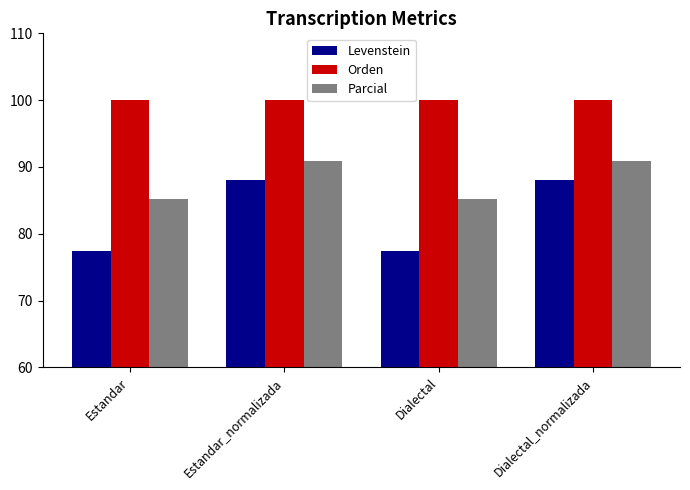

What is the sum of all Levenstein values?

330.8